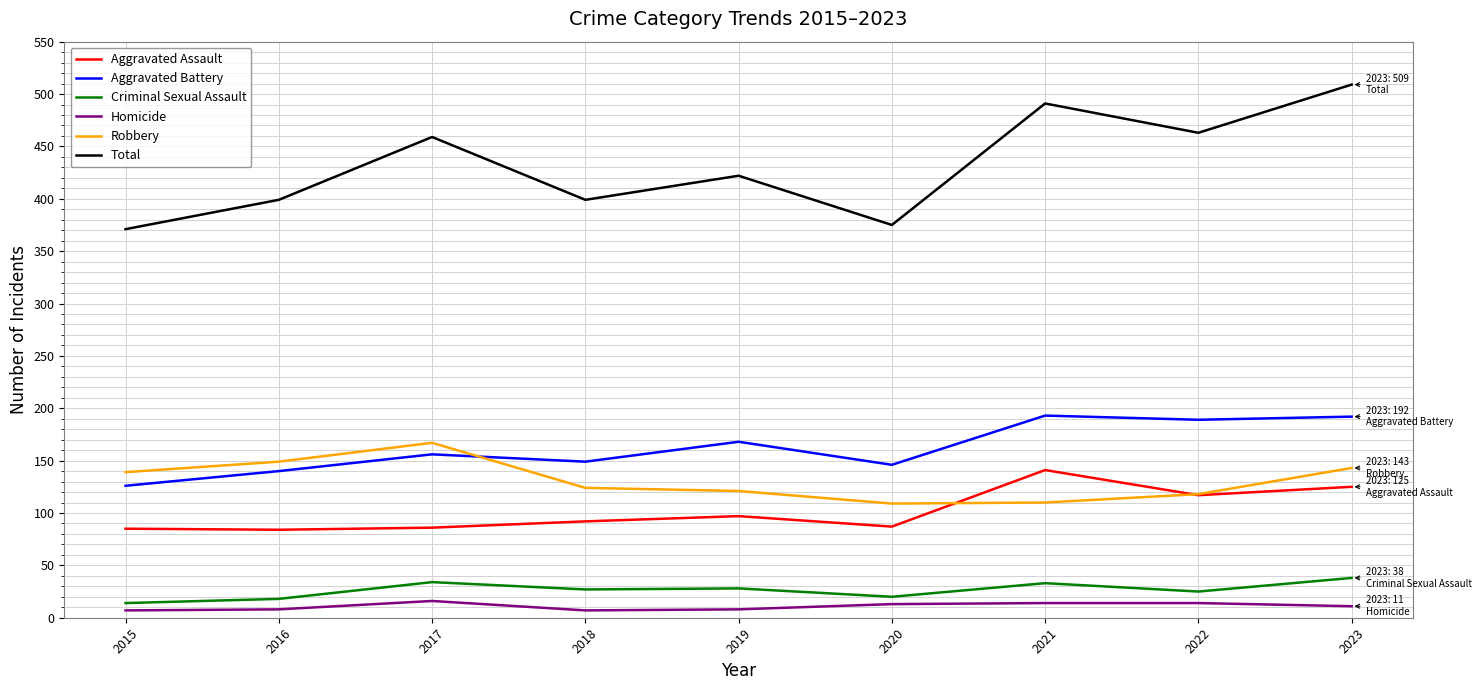

Which series has the largest total across all categories?

Total